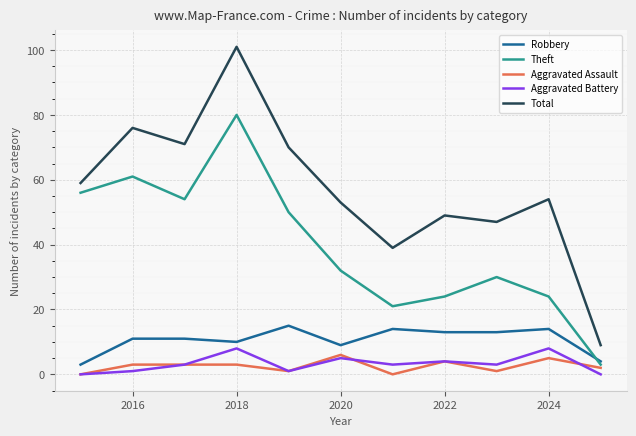

True or false: Aggravated Assault and Robbery intersect in this chart.

False